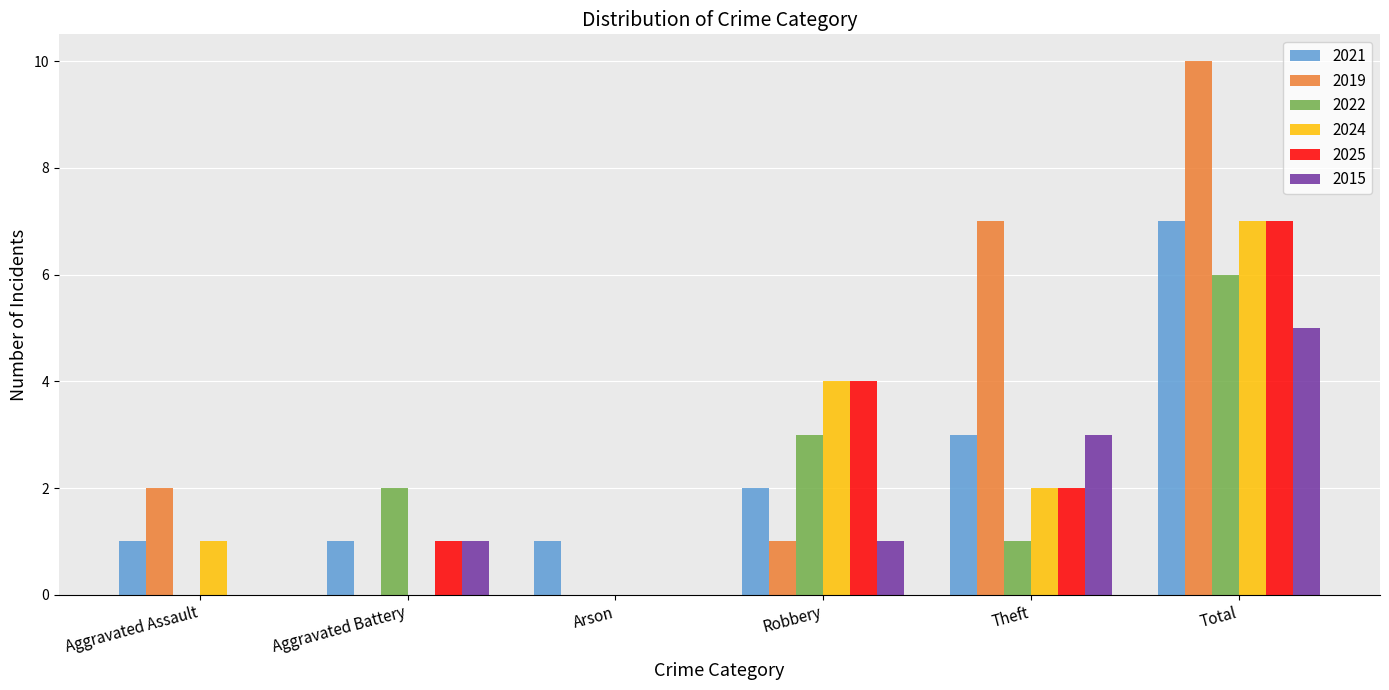

What is the approximate value of 2022 at Robbery?

3